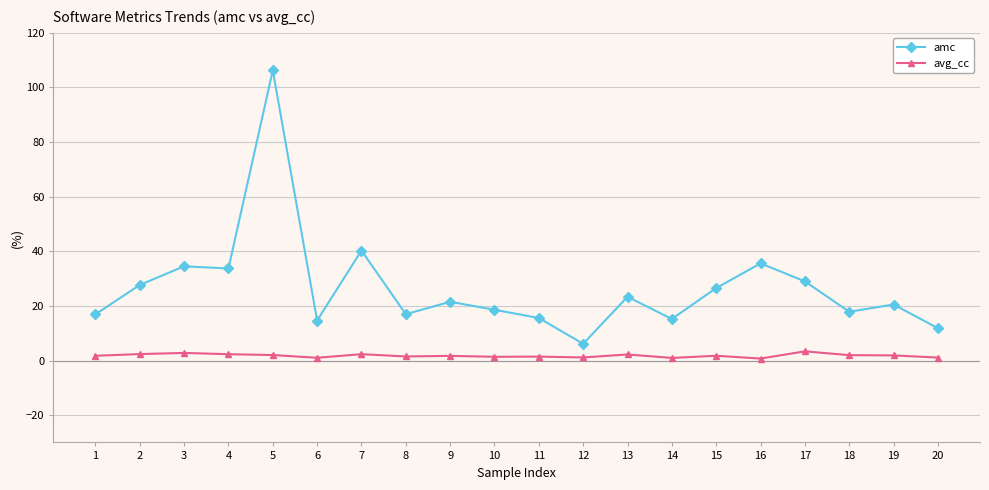

What is the difference between the amc values at 14 and 6?

0.6